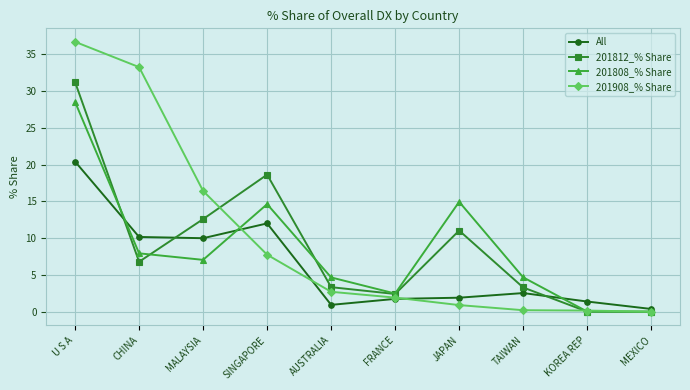

What is the label of the 5th point from the right?

FRANCE